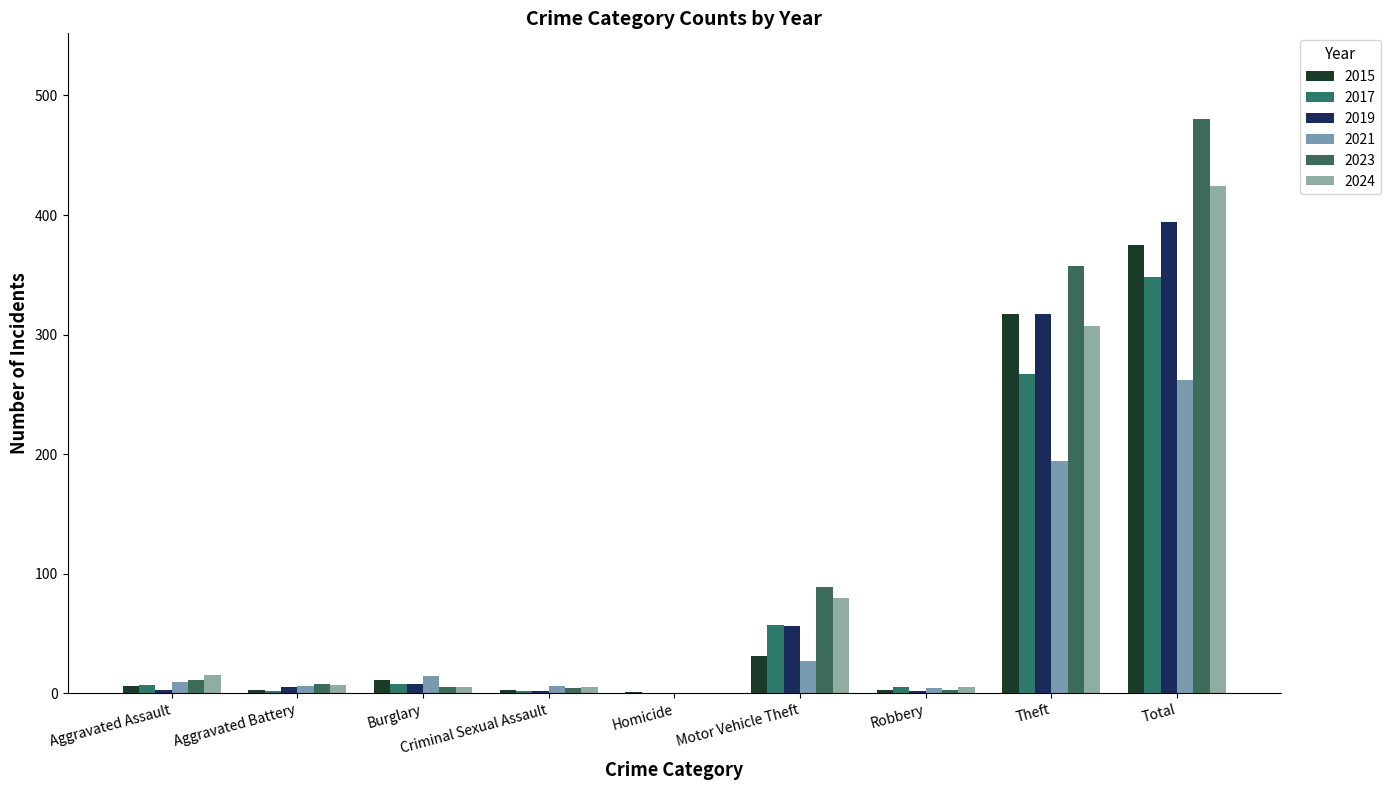

What is the total value across all series at Total?

2283